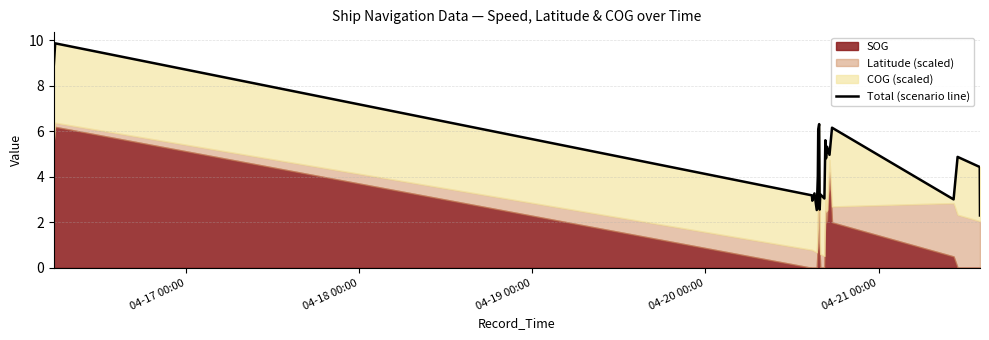

Is it true that the value at 20 is 3.6?

False